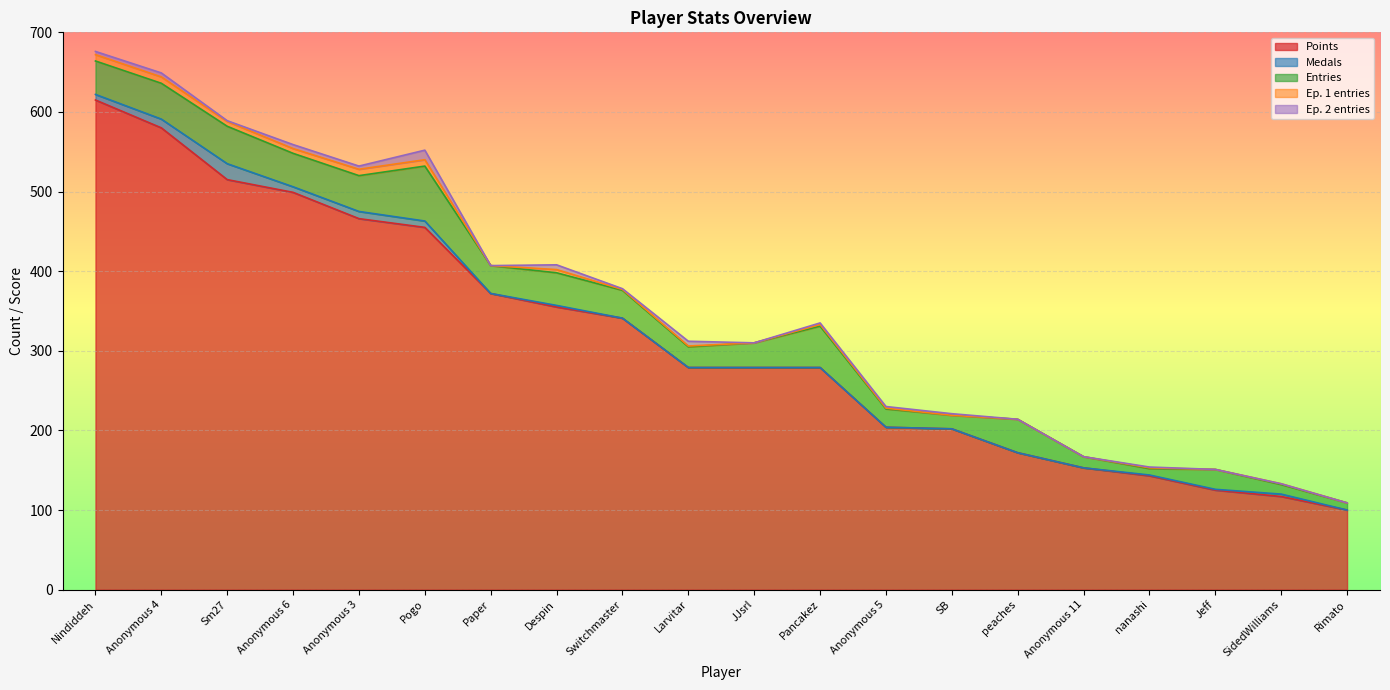

The value of Entries at peaches is 42. True or false?

True